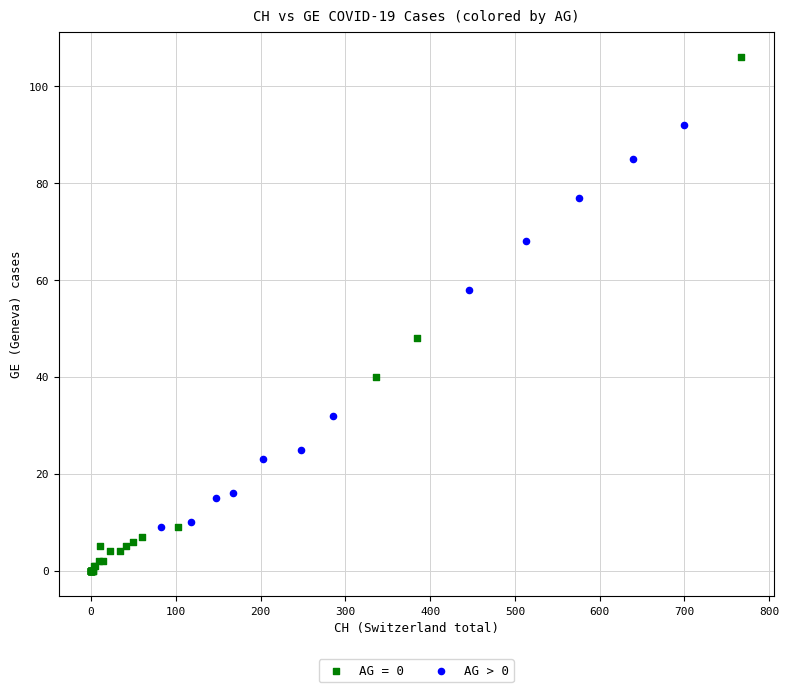

Which series contains the highest Y value?

AG = 0